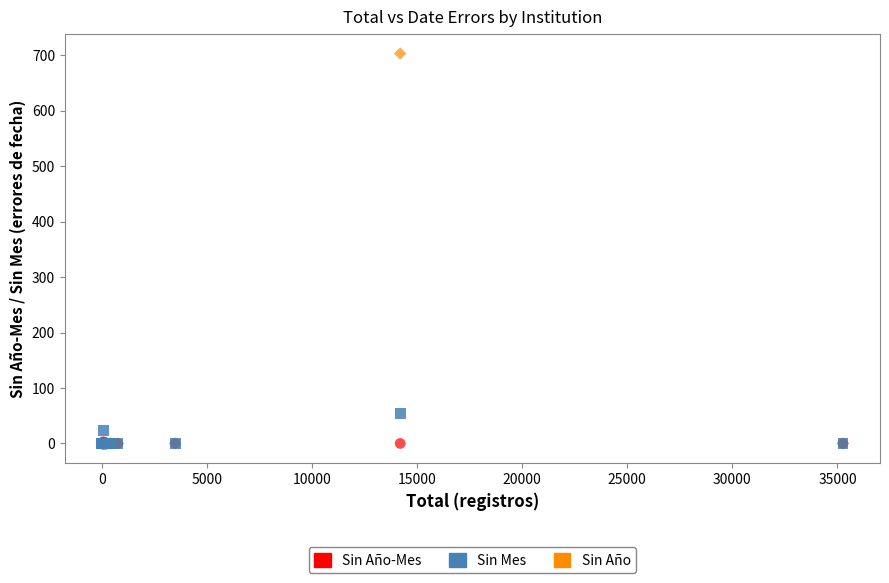

Which series contains the highest Y value?

Sin Año